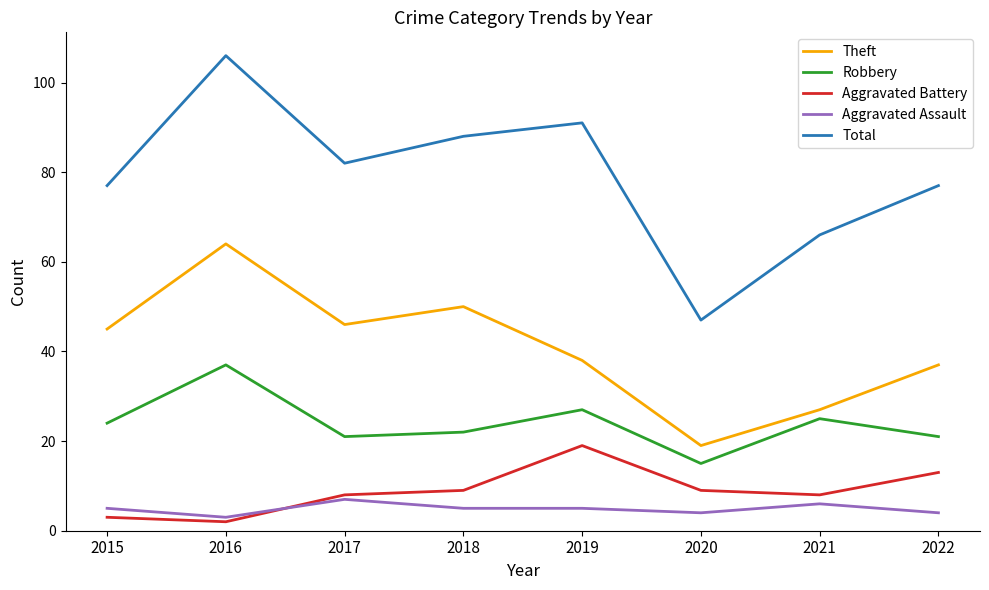

Reading right to left, transcribe all the data shown in this chart.

Theft: 2022=37	2021=27	2020=19	2019=38	2018=50	2017=46	2016=64	2015=45
Robbery: 2022=21	2021=25	2020=15	2019=27	2018=22	2017=21	2016=37	2015=24
Aggravated Battery: 2022=13	2021=8	2020=9	2019=19	2018=9	2017=8	2016=2	2015=3
Aggravated Assault: 2022=4	2021=6	2020=4	2019=5	2018=5	2017=7	2016=3	2015=5
Total: 2022=77	2021=66	2020=47	2019=91	2018=88	2017=82	2016=106	2015=77